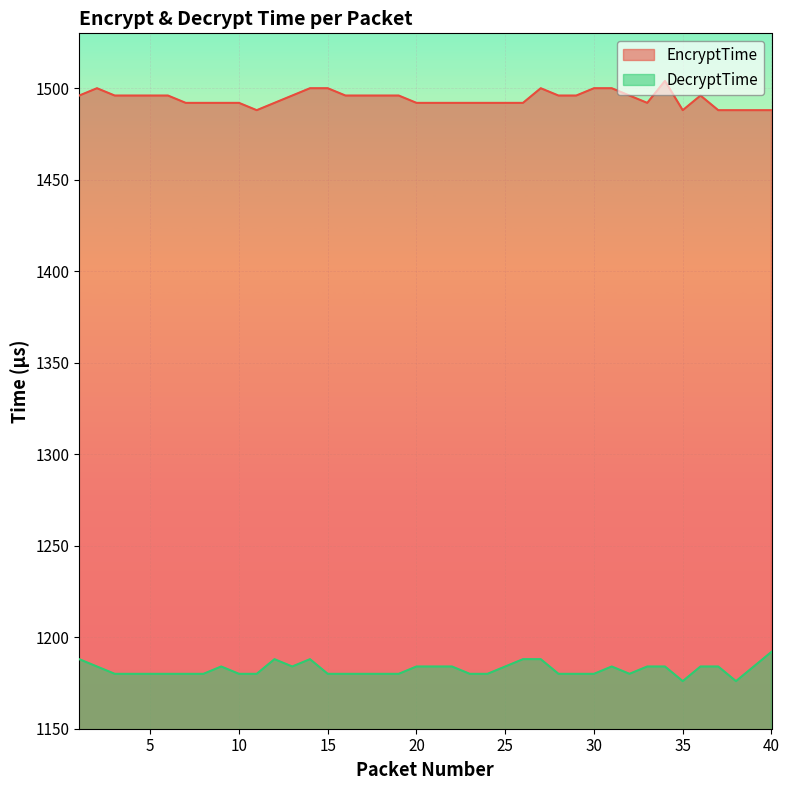

How many lines are shown in the chart?

2